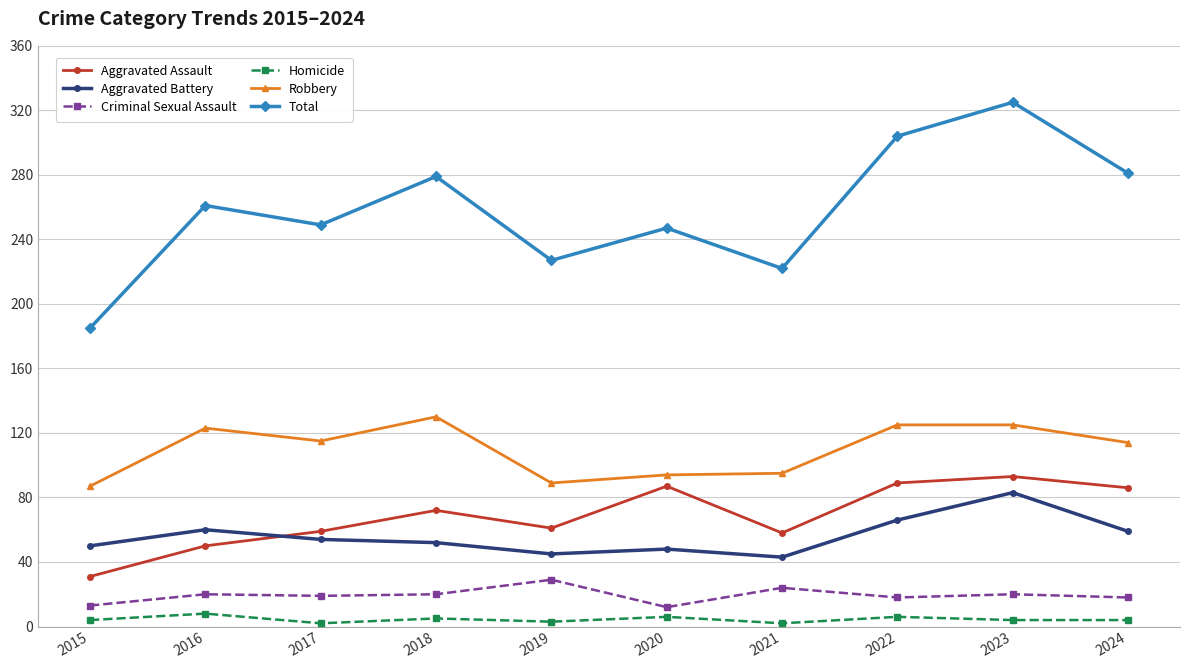

What is the difference between the Robbery values at 2022 and 2020?

31